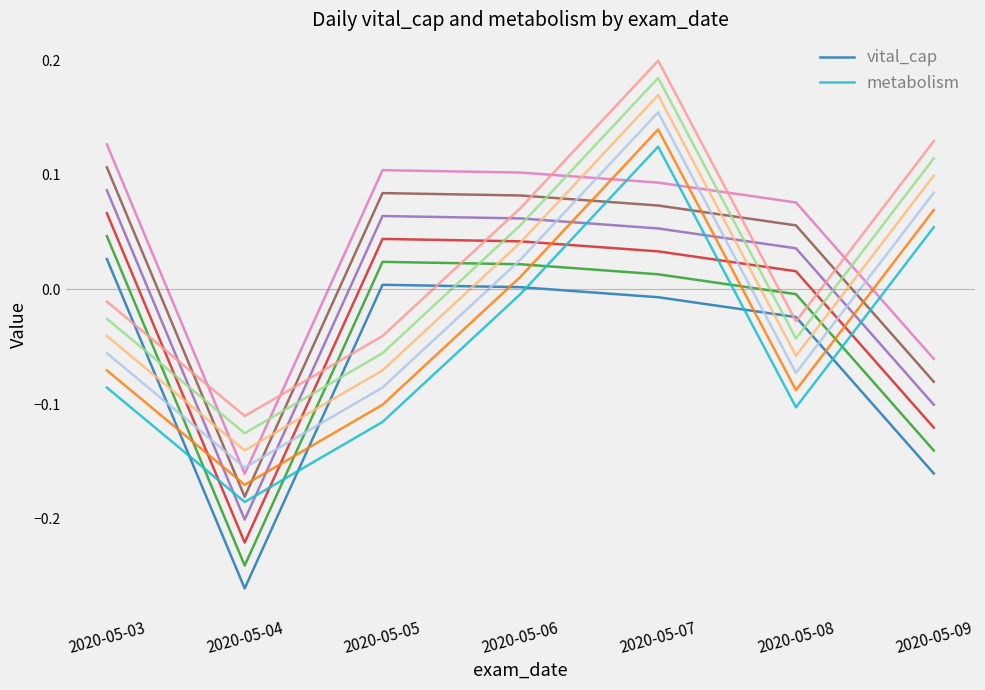

How many times do metabolism and vital_cap cross each other?

5